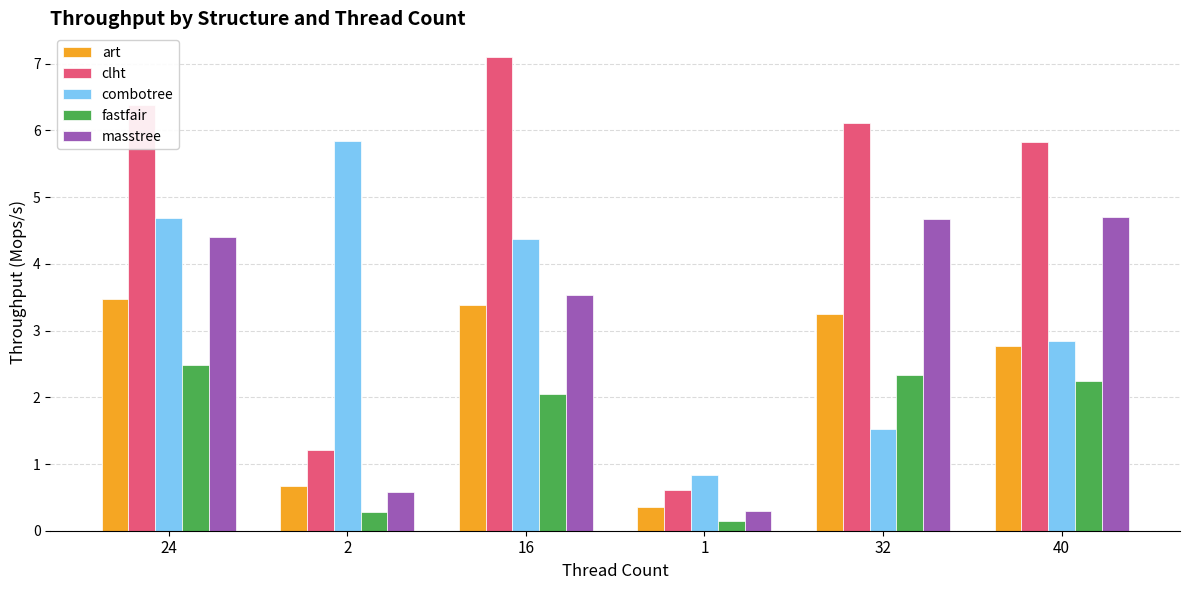

Reading left to right, what are all the values shown in this chart?

art: 3.5	0.7	3.4	0.4	3.2	2.8
clht: 6.4	1.2	7.1	0.6	6.1	5.8
combotree: 4.7	5.8	4.4	0.8	1.5	2.8
fastfair: 2.5	0.3	2.0	0.1	2.3	2.2
masstree: 4.4	0.6	3.5	0.3	4.7	4.7